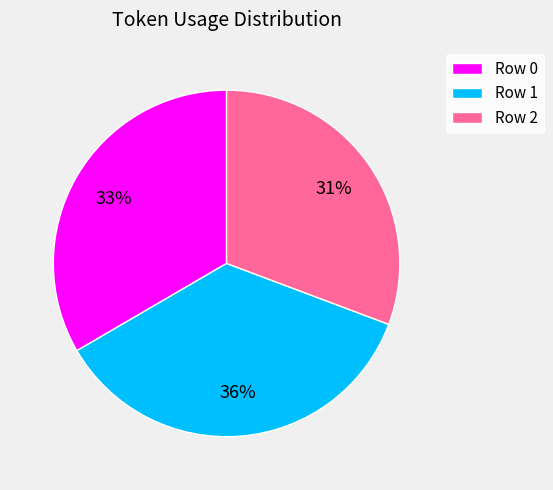

Which category has the biggest portion of the pie?

Row 1